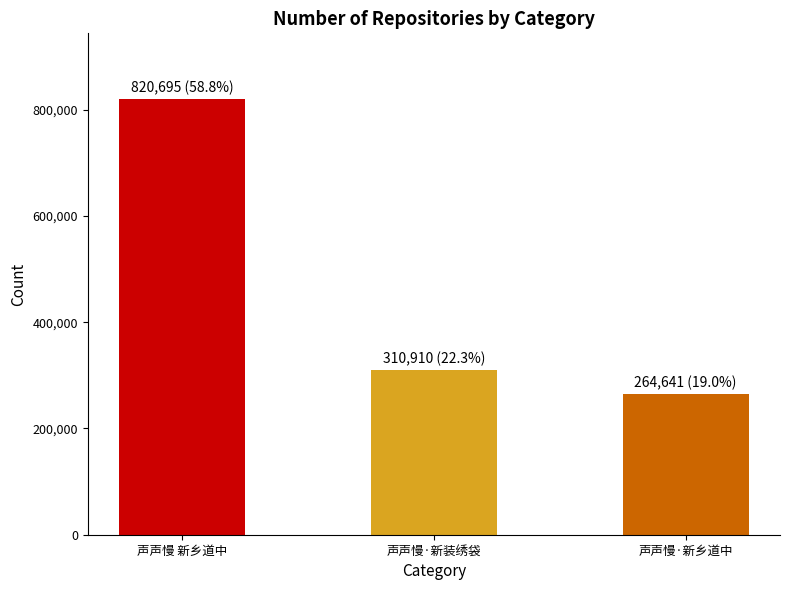

Rank the categories by value from lowest to highest.

声声慢·新乡道中, 声声慢·新装绣袋, 声声慢 新乡道中